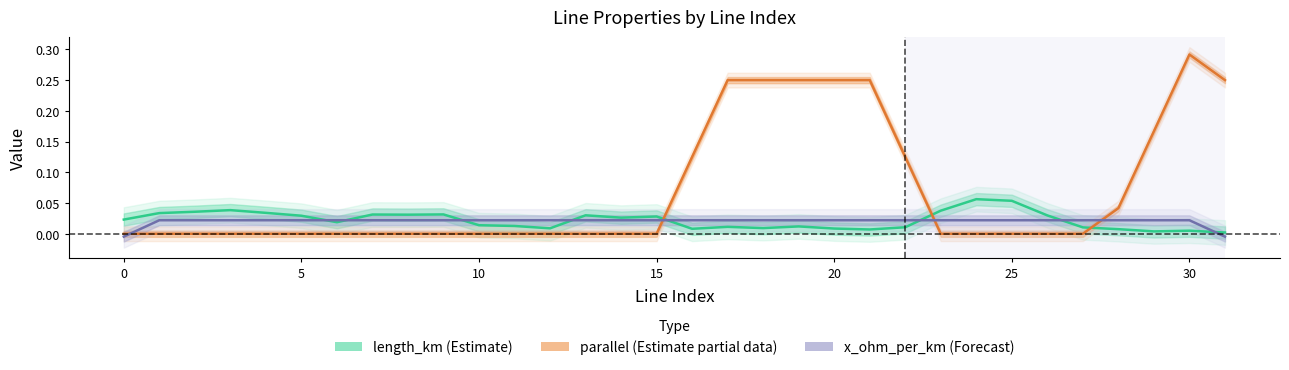

Count the number of data series in this chart.

3